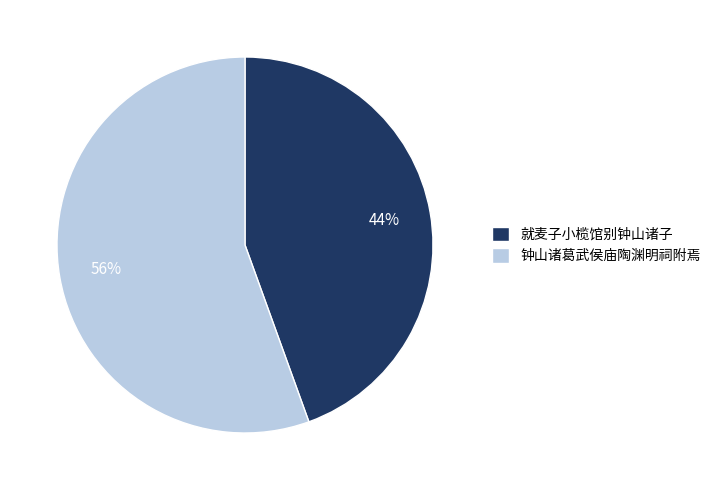

Combined, do 钟山诸葛武侯庙陶渊明祠附焉 and 就麦子小榄馆别钟山诸子 account for over 50%?

Yes